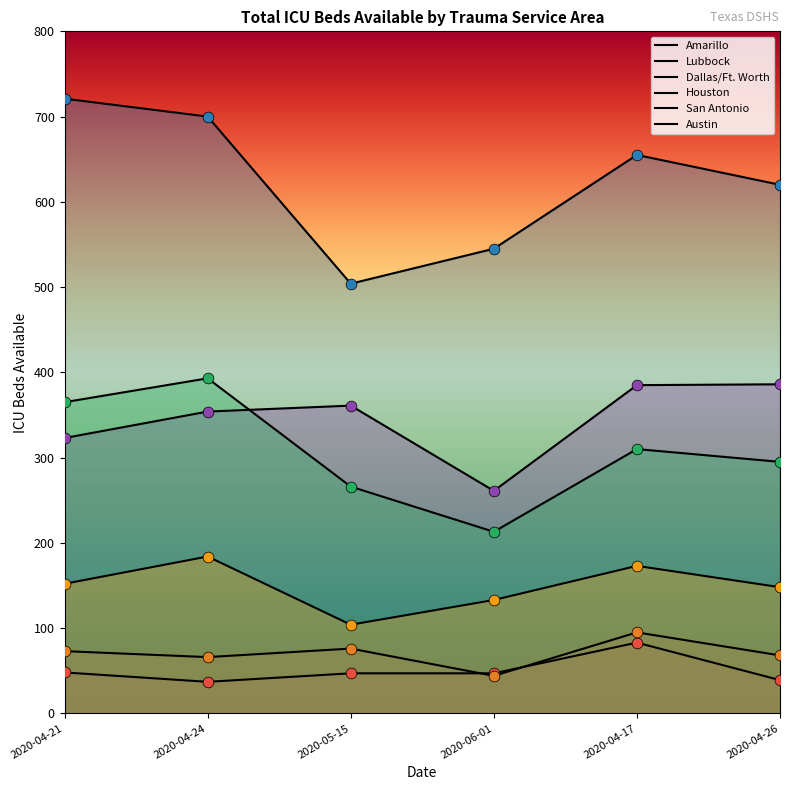

What is the total value across all series at 2020-06-01?

1243